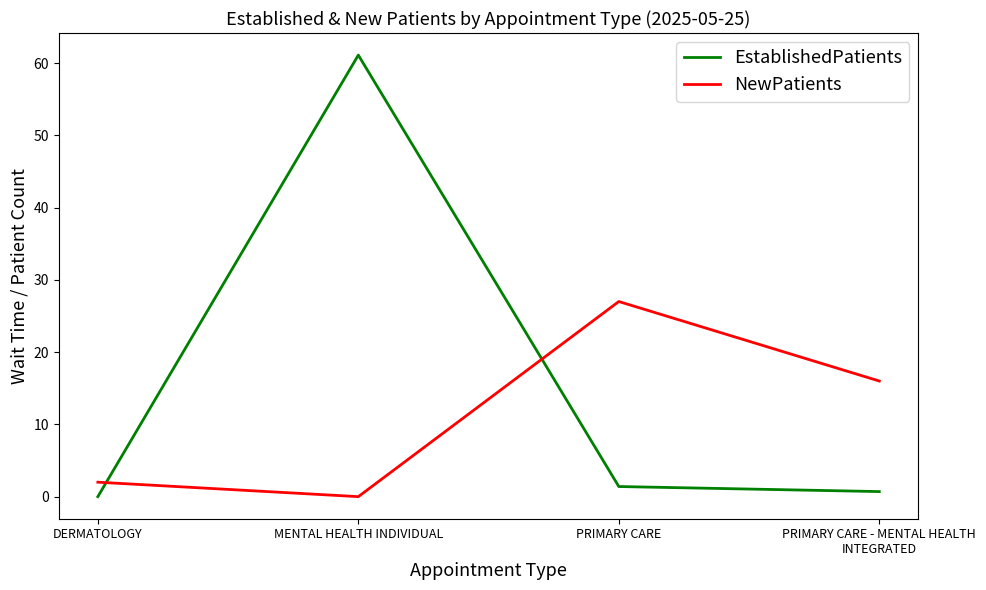

Does the chart have visible grid lines?

No